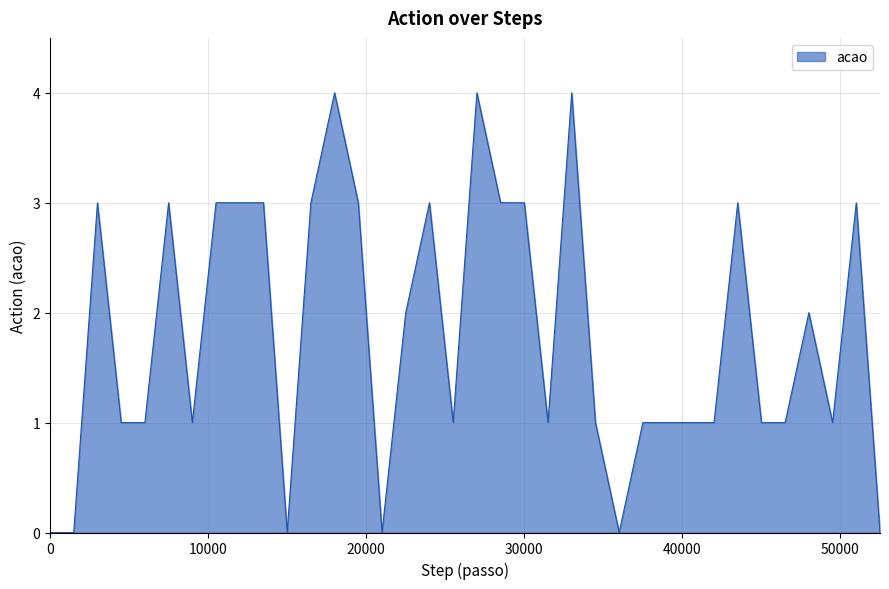

What is the difference between the maximum and minimum values?

4